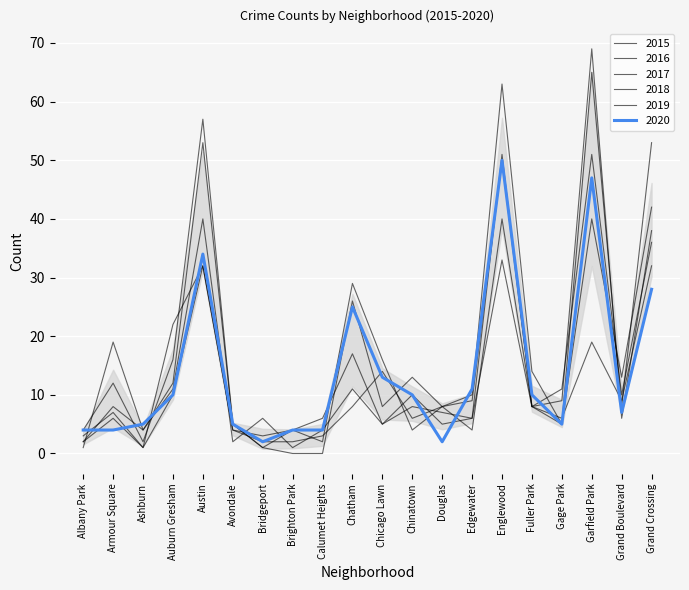

How many lines are shown in the chart?

6